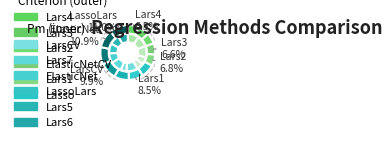

What percentage is NOT represented by Lars4?

93.5%